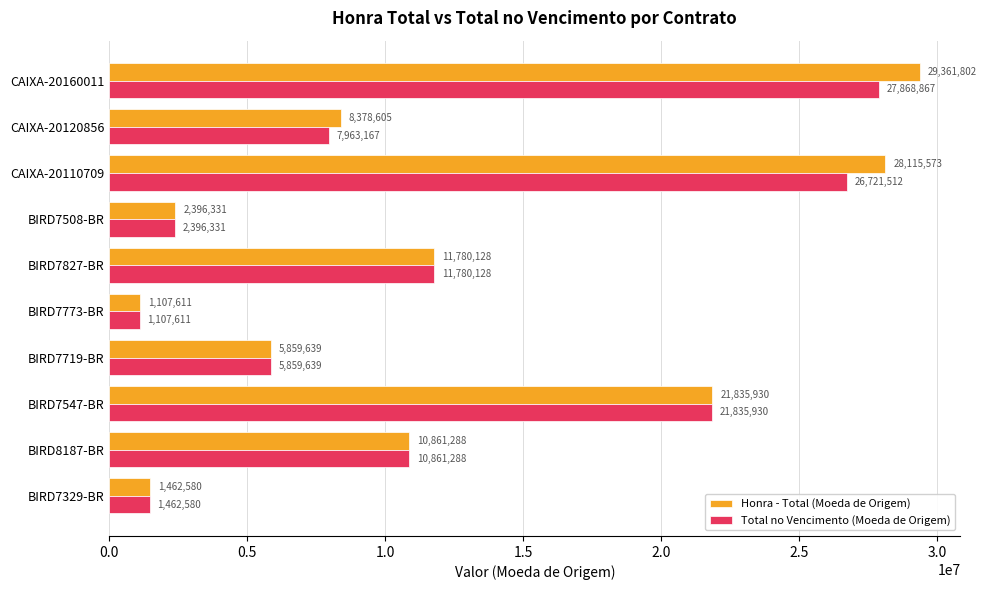

Rank the series by their average value, from highest to lowest.

Honra - Total (Moeda de Origem), Total no Vencimento (Moeda de Origem)